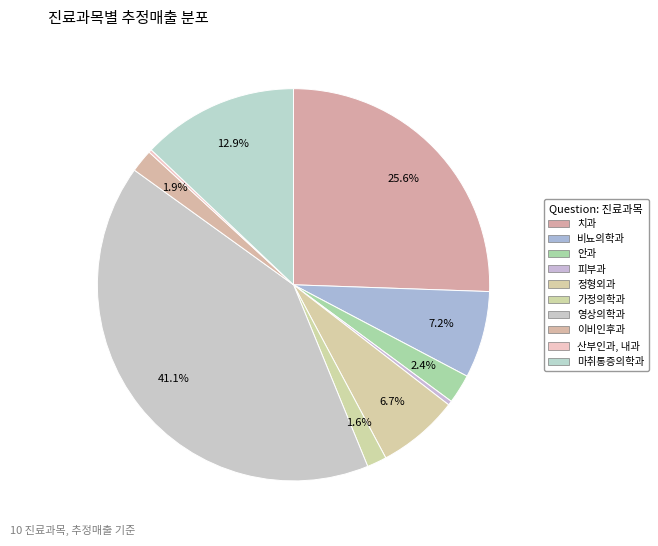

How many slices are in this pie chart?

10